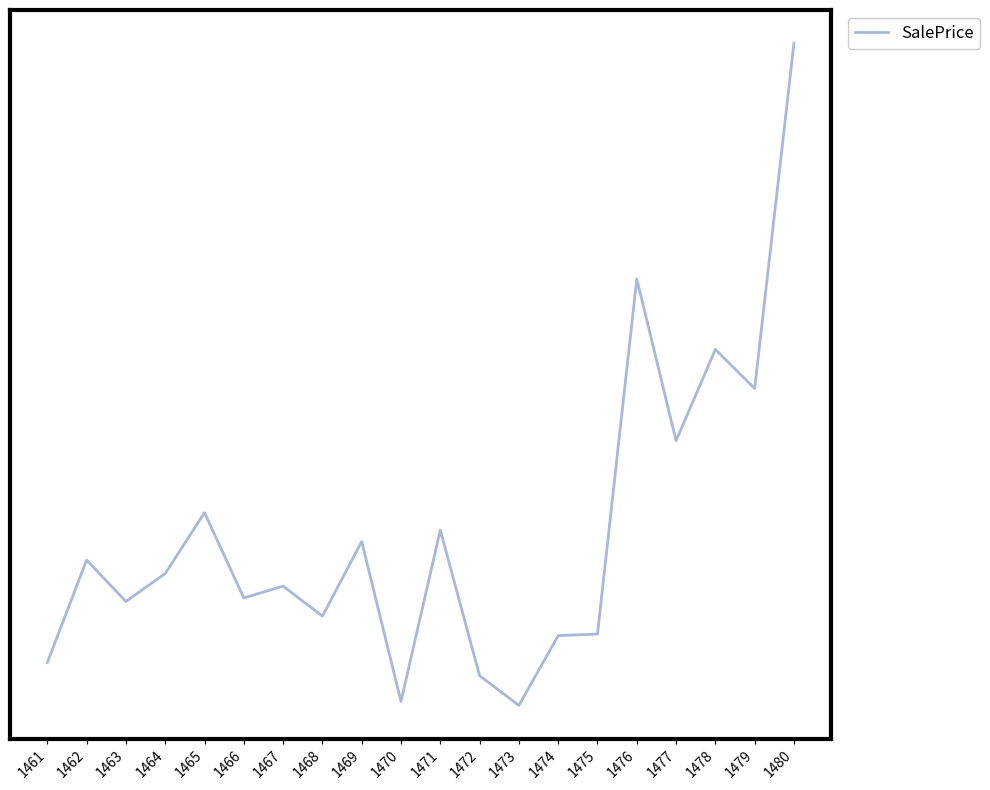

Does the chart display data point markers on the line(s)?

No